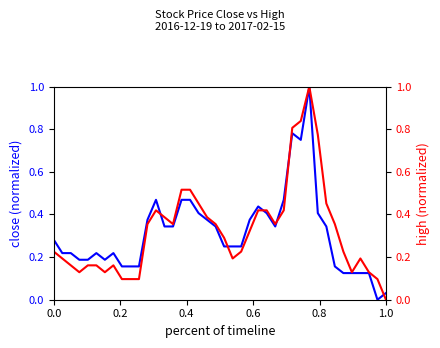

Reading right to left, extract all data points from this chart.

Close: 0.0	0.0	0.1	0.1	0.1	0.1	0.2	0.3	0.4	1.0	0.8	0.8	0.5	0.3	0.4	0.4	0.4	0.3	0.3	0.3	0.3	0.4	0.4	0.5	0.5	0.3	0.3	0.5	0.4	0.2	0.2	0.2	0.2	0.2	0.2	0.2	0.2	0.2	0.2	0.3
High: 0.0	0.1	0.1	0.2	0.1	0.2	0.4	0.5	0.8	1.0	0.8	0.8	0.4	0.4	0.4	0.4	0.3	0.2	0.2	0.3	0.4	0.4	0.5	0.5	0.5	0.4	0.4	0.4	0.4	0.1	0.1	0.1	0.2	0.1	0.2	0.2	0.1	0.2	0.2	0.2